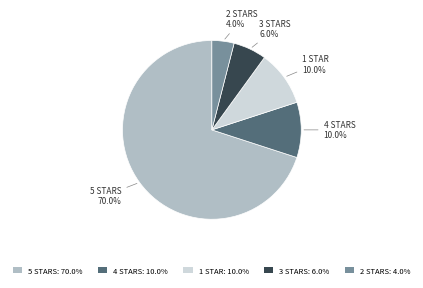

Is 2 the majority of the pie?

No